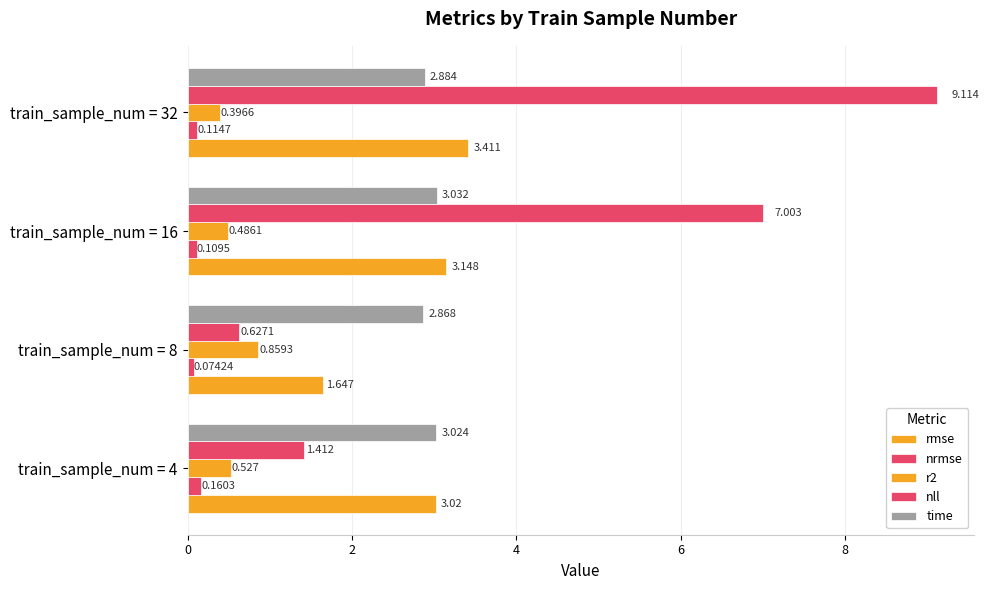

How many categories are shown in the chart?

4